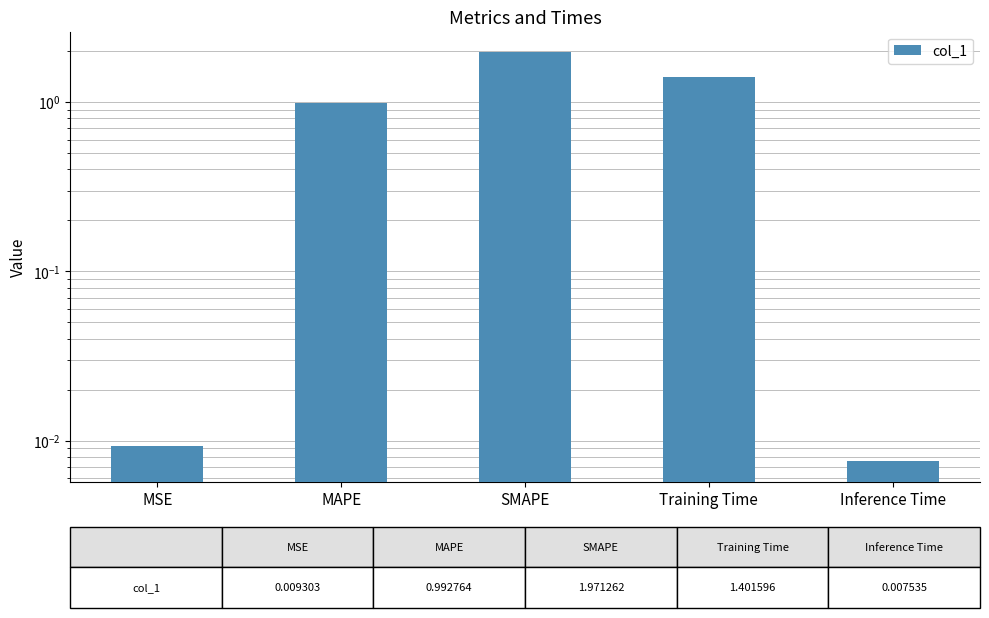

How many bars are there in total?

5